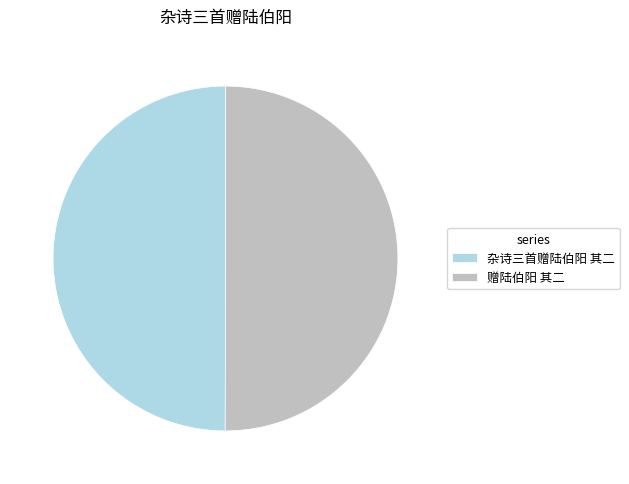

What is the ratio of the value at 赠陆伯阳 其二 to the value at 杂诗三首赠陆伯阳 其二?

1.0